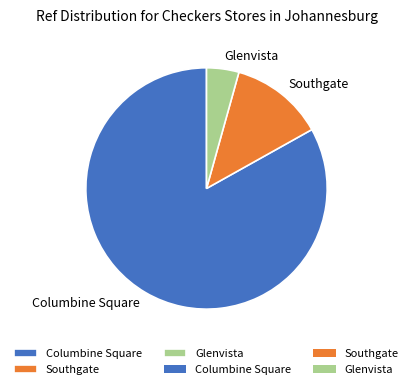

Is the sum of Columbine Square and Southgate greater than half?

Yes